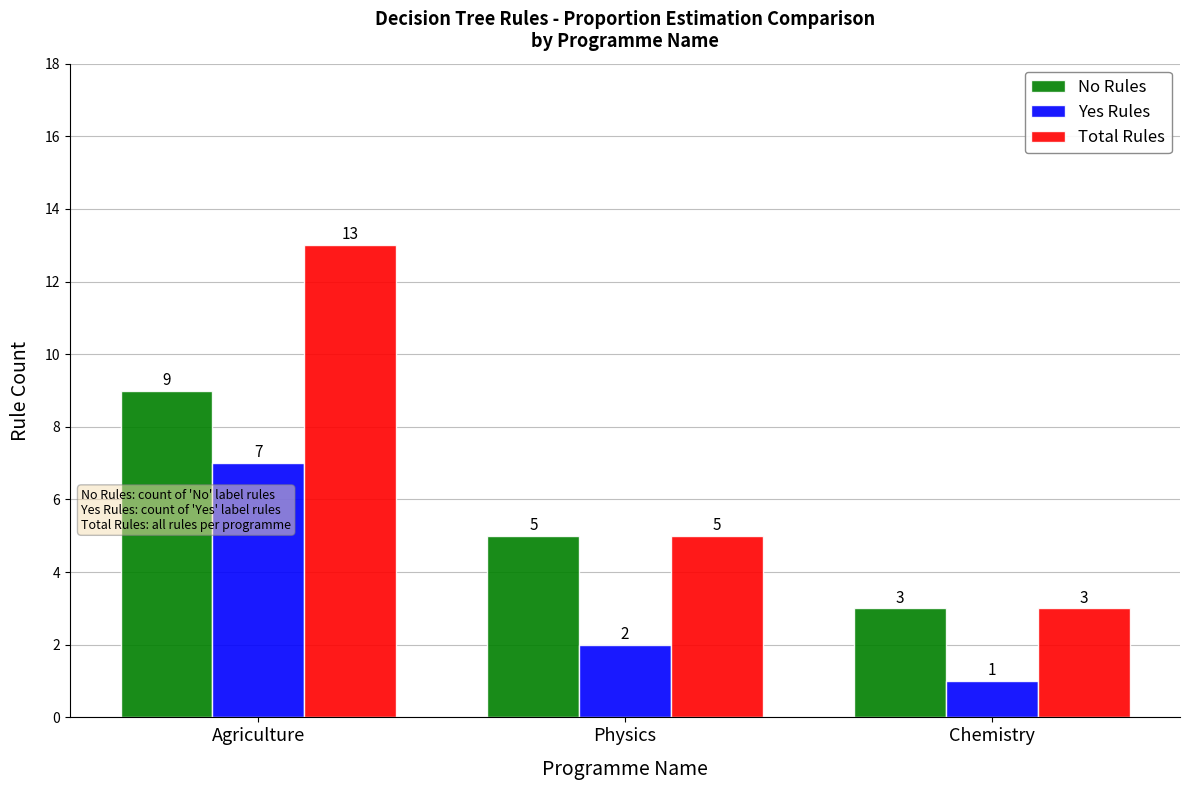

Rank the series by their average value, from highest to lowest.

Total Rules, No Rules, Yes Rules